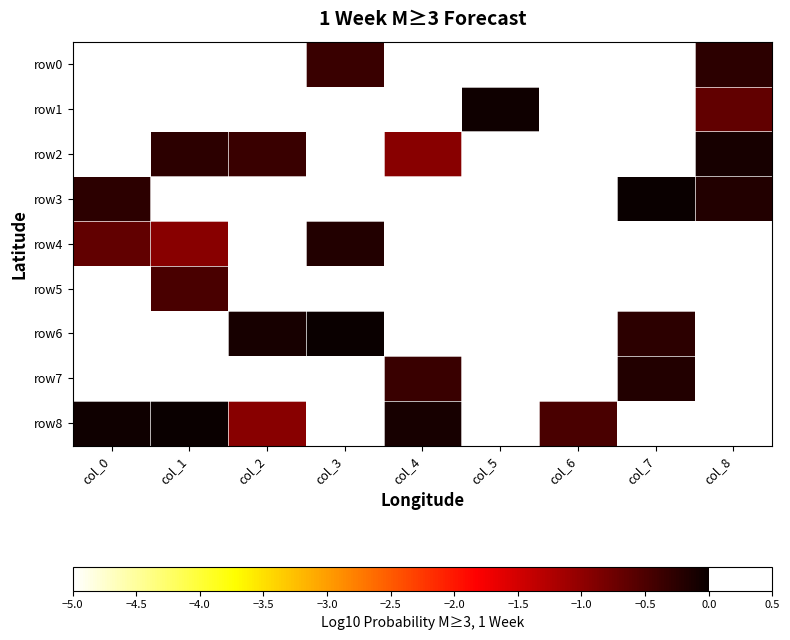

Rank the series by their maximum value, from lowest to highest.

row5, row0, row4, row7, row2, row1, row3, row6, row8